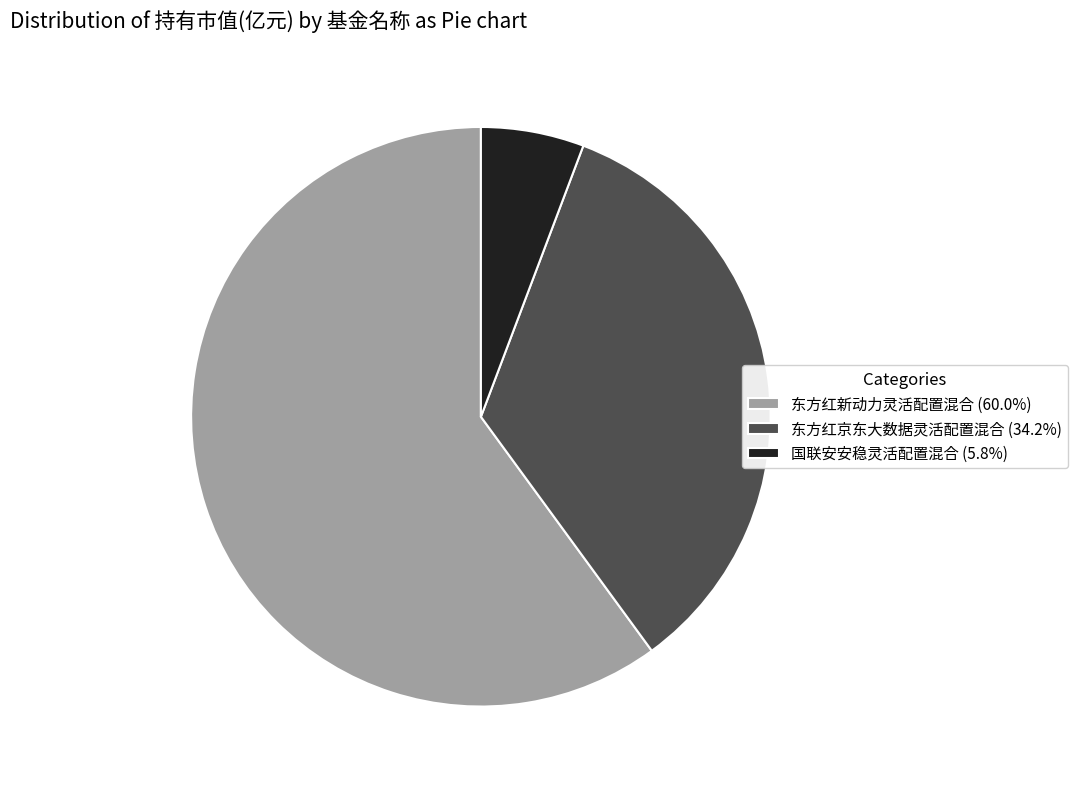

Is the sum of 东方红新动力灵活配置混合 (60.0%) and 国联安安稳灵活配置混合 (5.8%) greater than half?

Yes